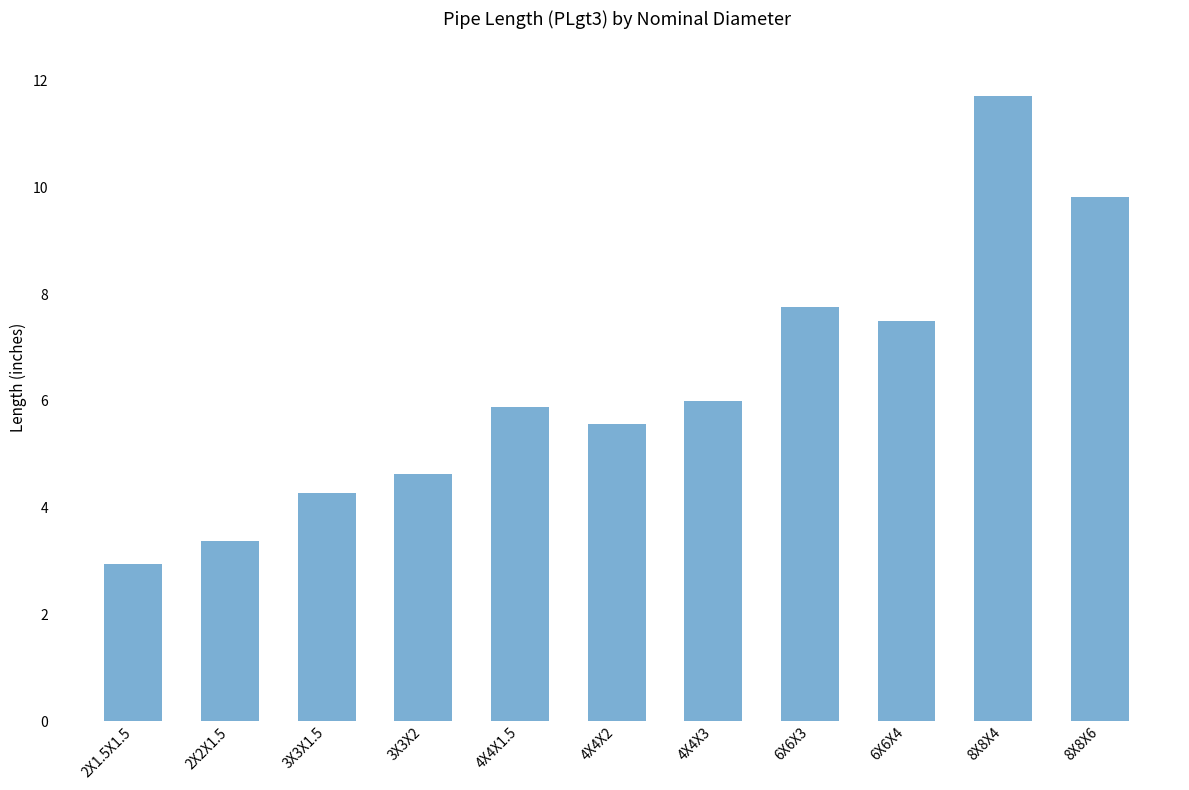

Rank the categories by value from highest to lowest.

8X8X4, 8X8X6, 6X6X3, 6X6X4, 4X4X3, 4X4X1.5, 4X4X2, 3X3X2, 3X3X1.5, 2X2X1.5, 2X1.5X1.5